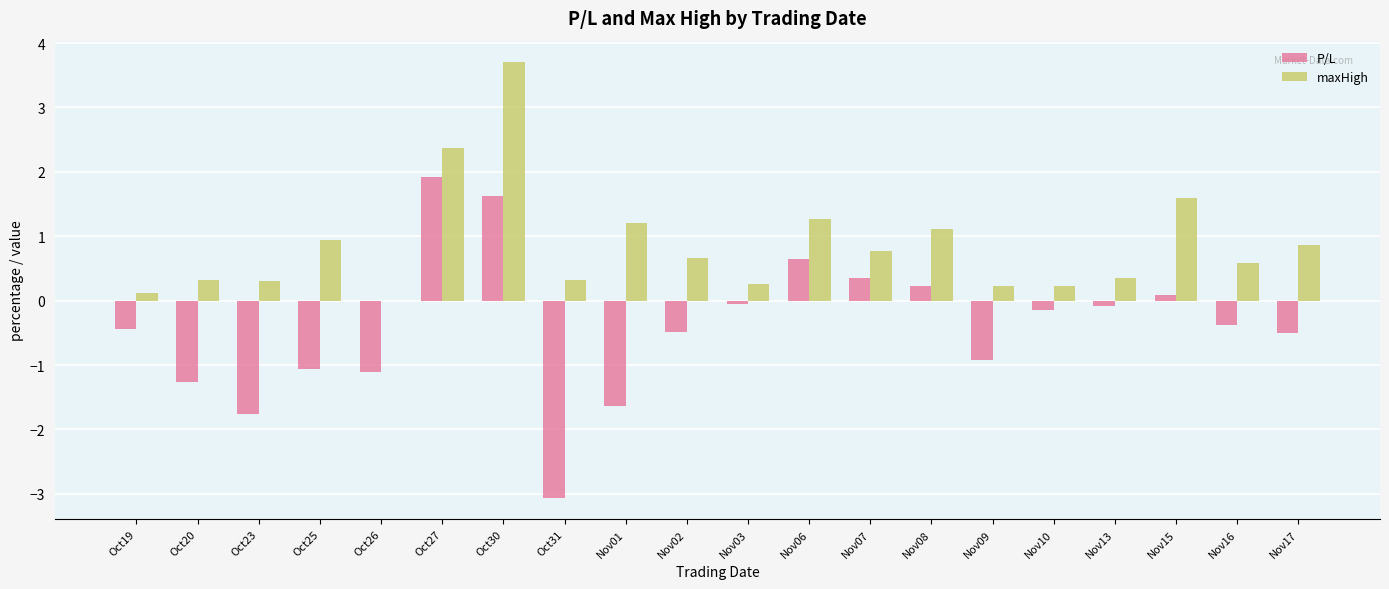

What is the total value across all series at Nov06?

1.9